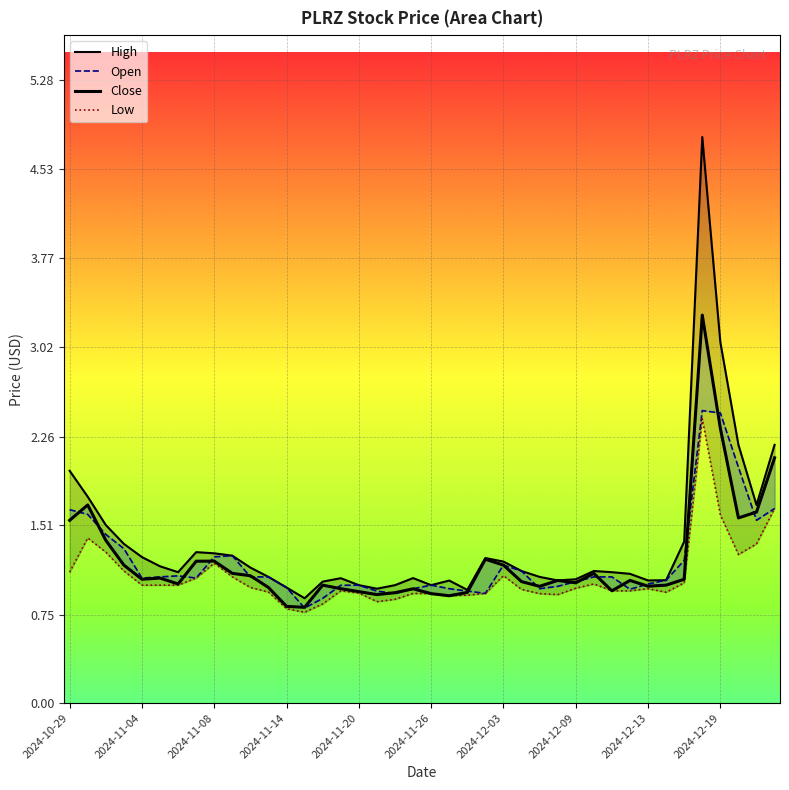

What is the sum of all Low values?

42.8